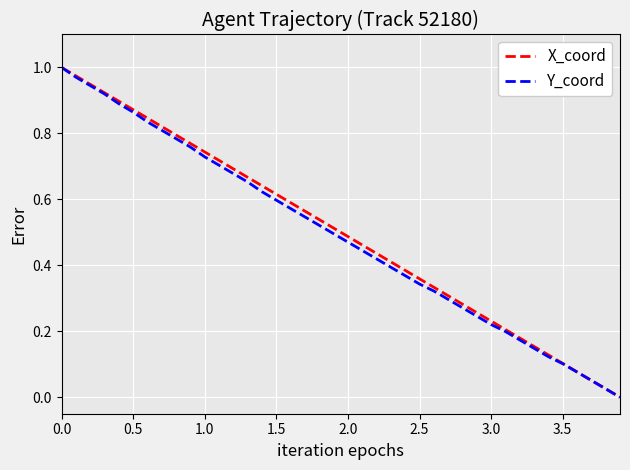

True or false: Y_coord has more than 2 points higher than both neighbors.

False